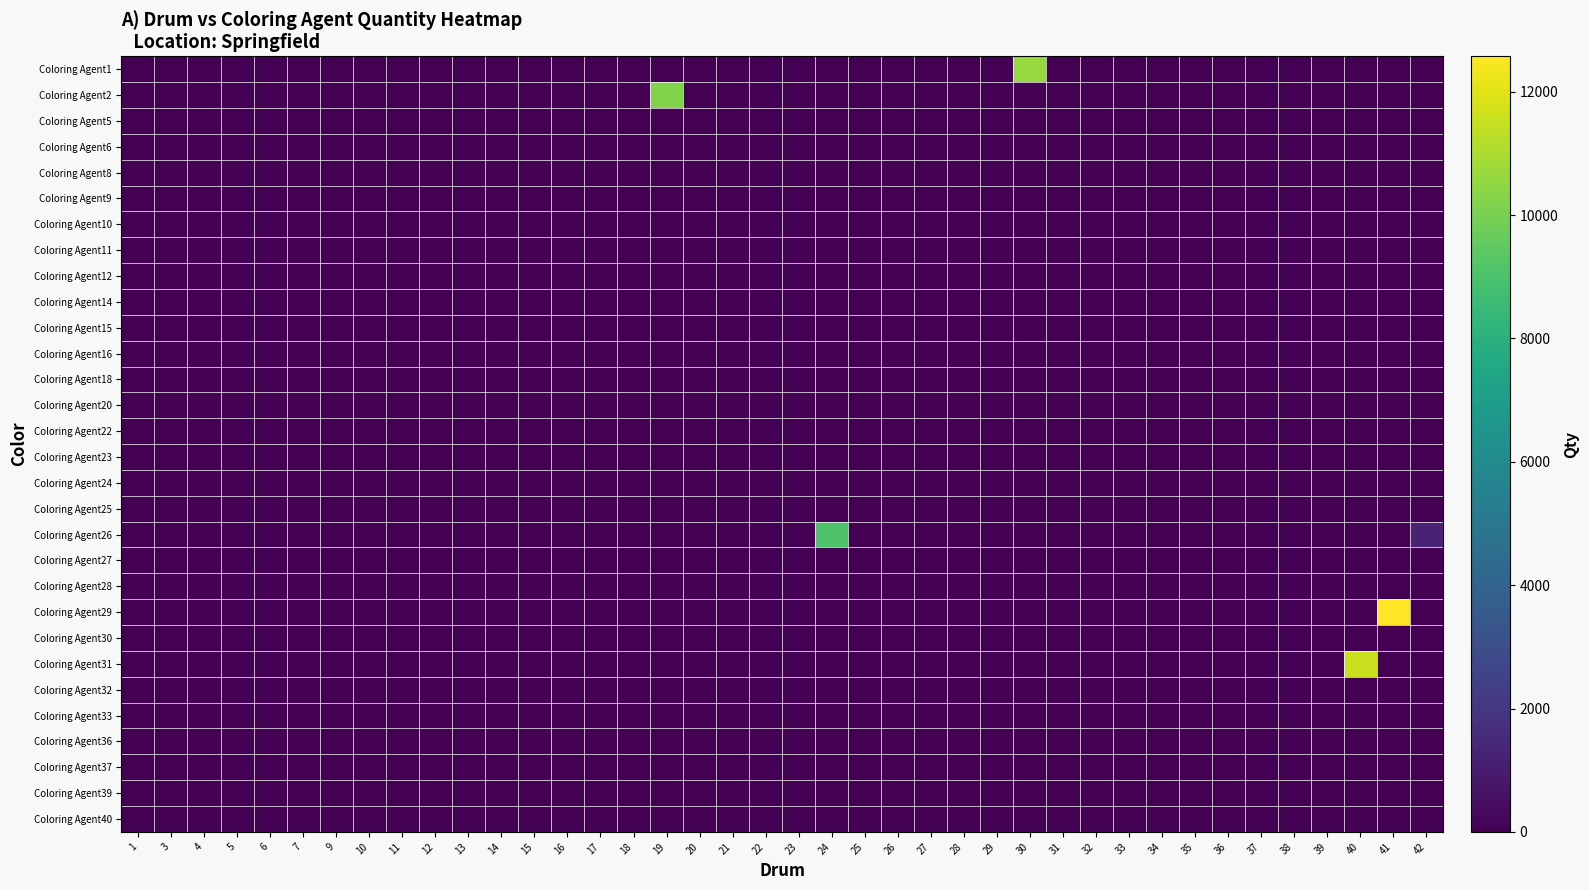

At how many categories does at least one series exceed 3807?

5